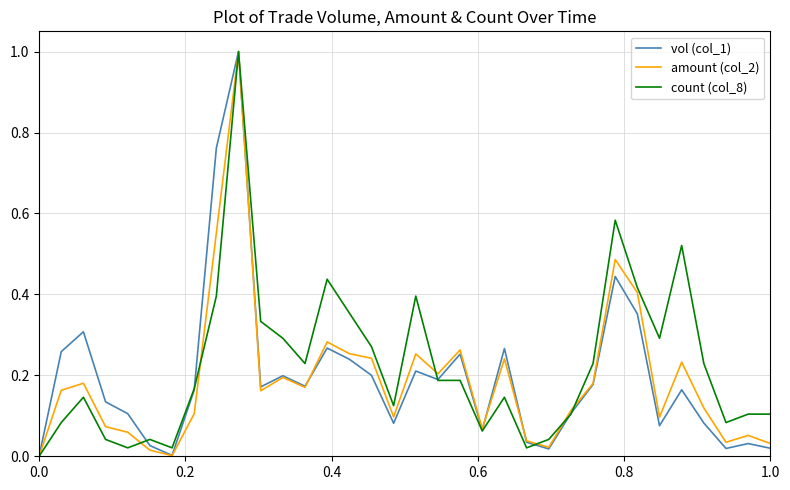

How many lines are shown in the chart?

3